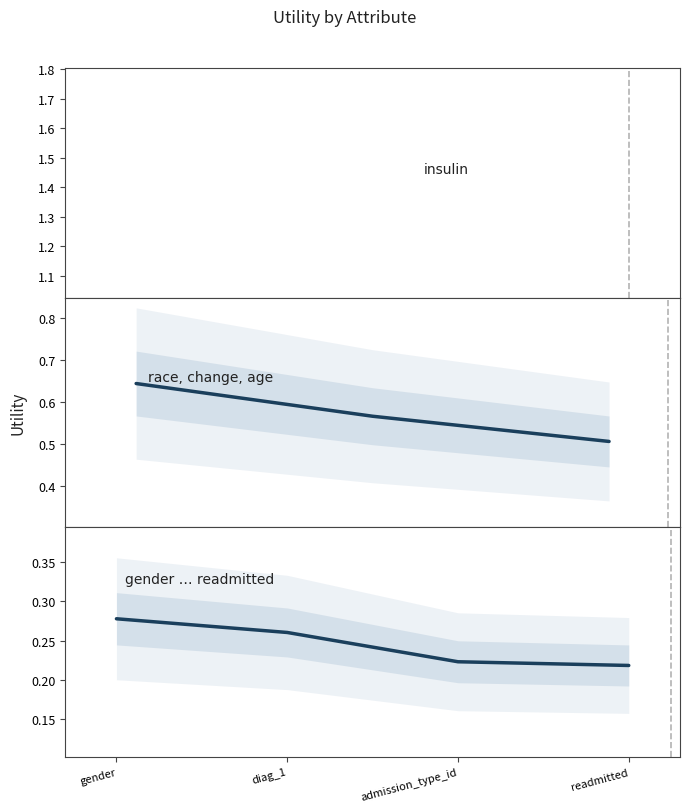

What position from the right is admission_type_id?

2